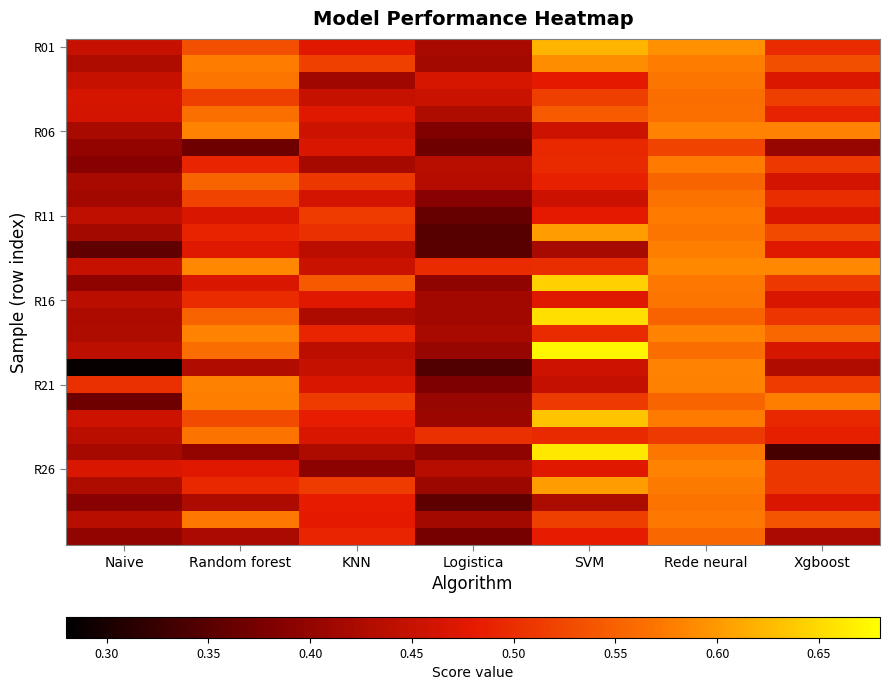

What is the greatest value displayed?

0.7